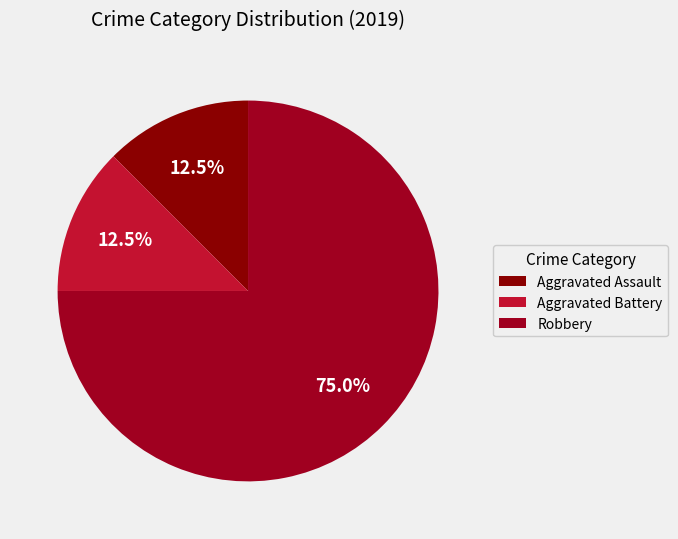

To the nearest percent, what percentage of the pie is Aggravated Assault?

12%